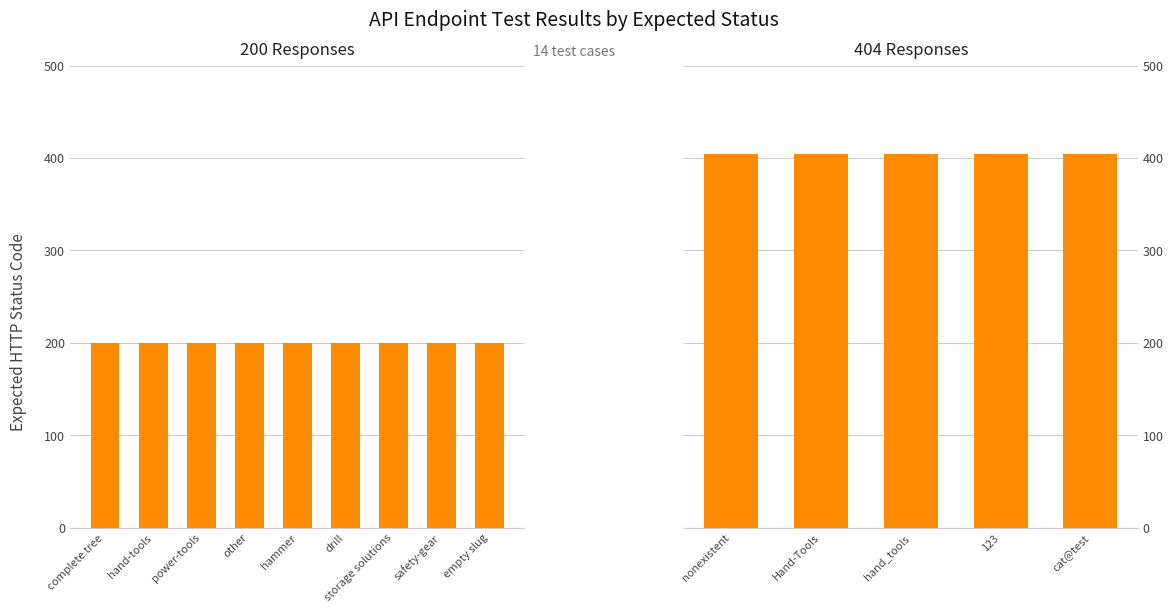

What is the greatest value displayed?

404